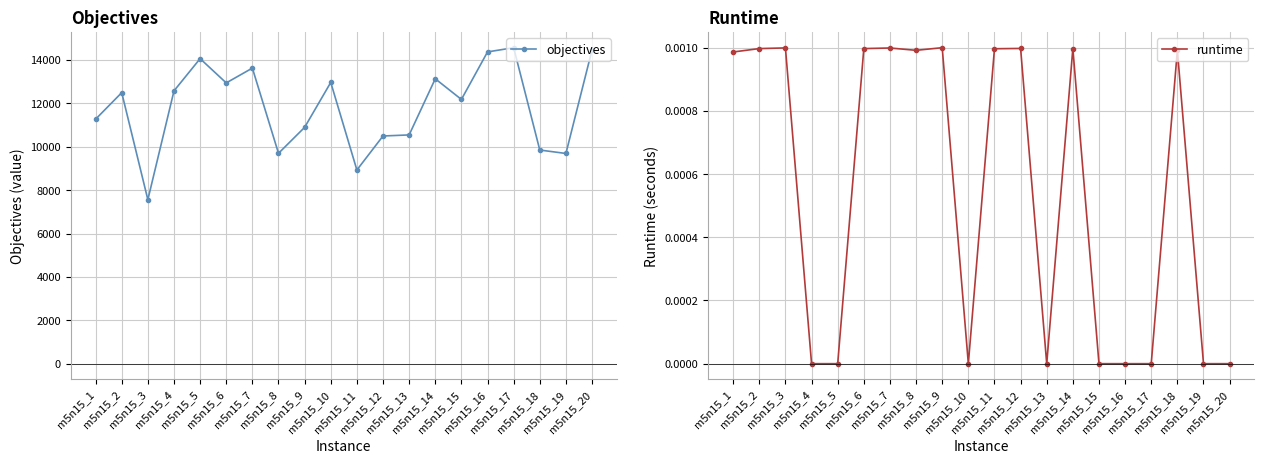

At how many categories does at least one series exceed 13794?

4